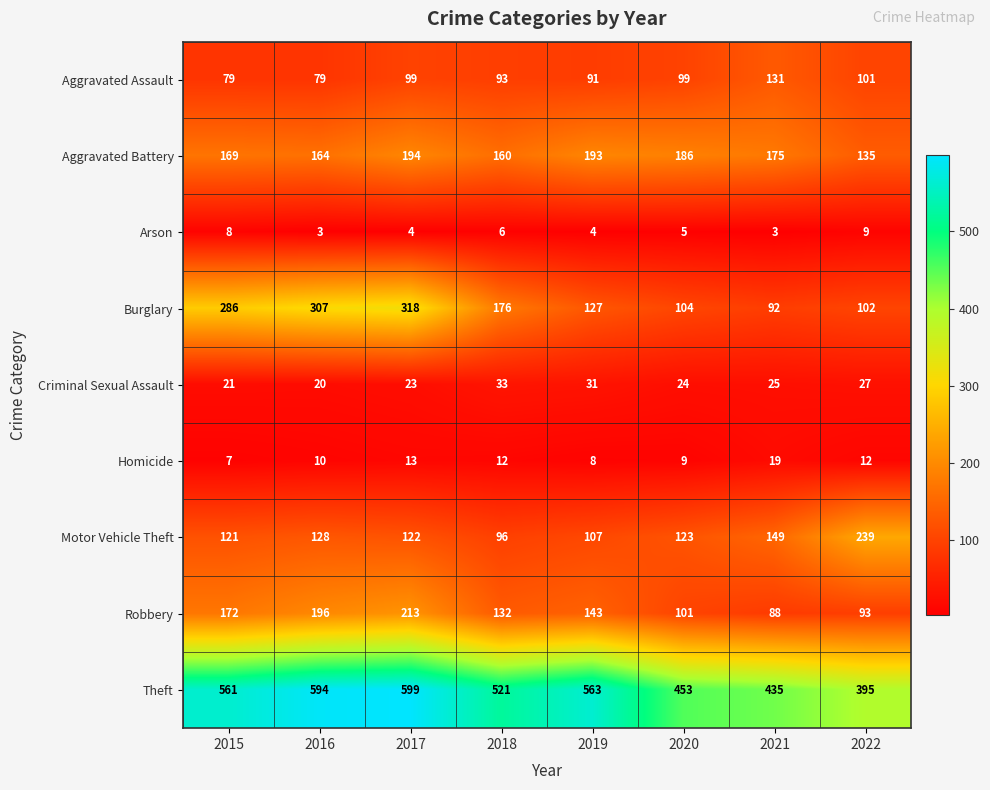

The value of Theft at 2016 is 206. True or false?

False